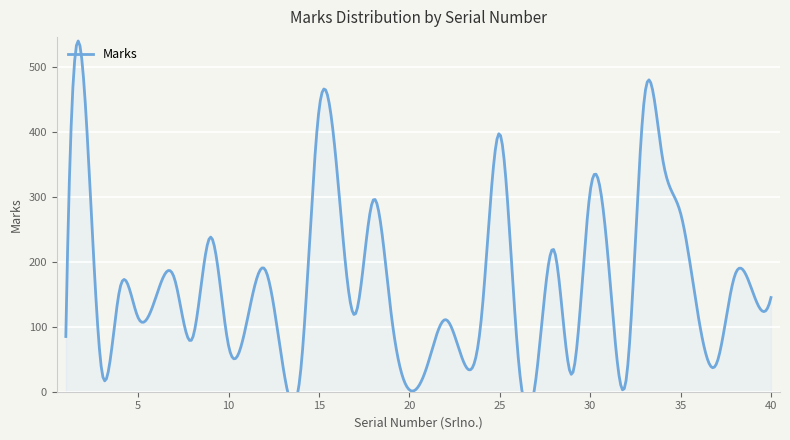

What is the minimum value shown in the chart?

3